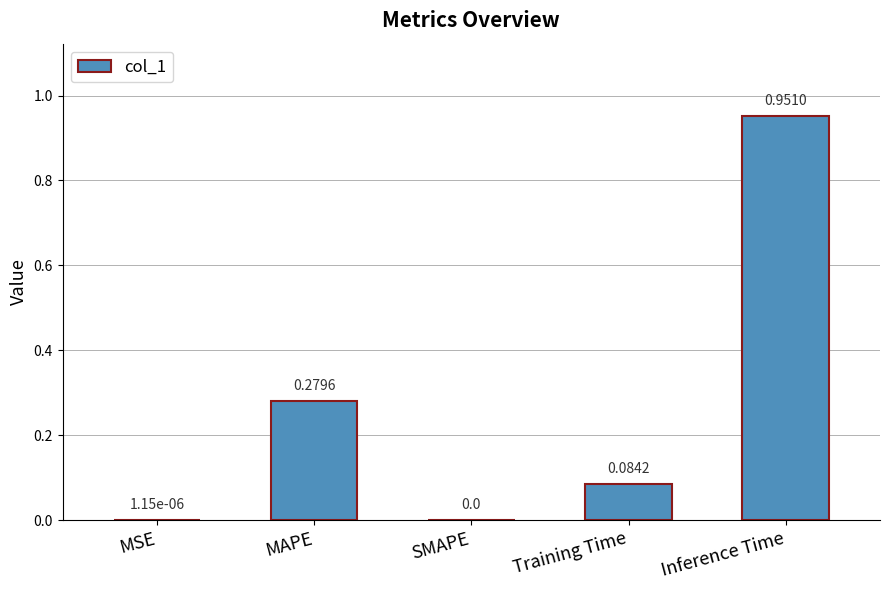

What is the sum of all values?

1.3